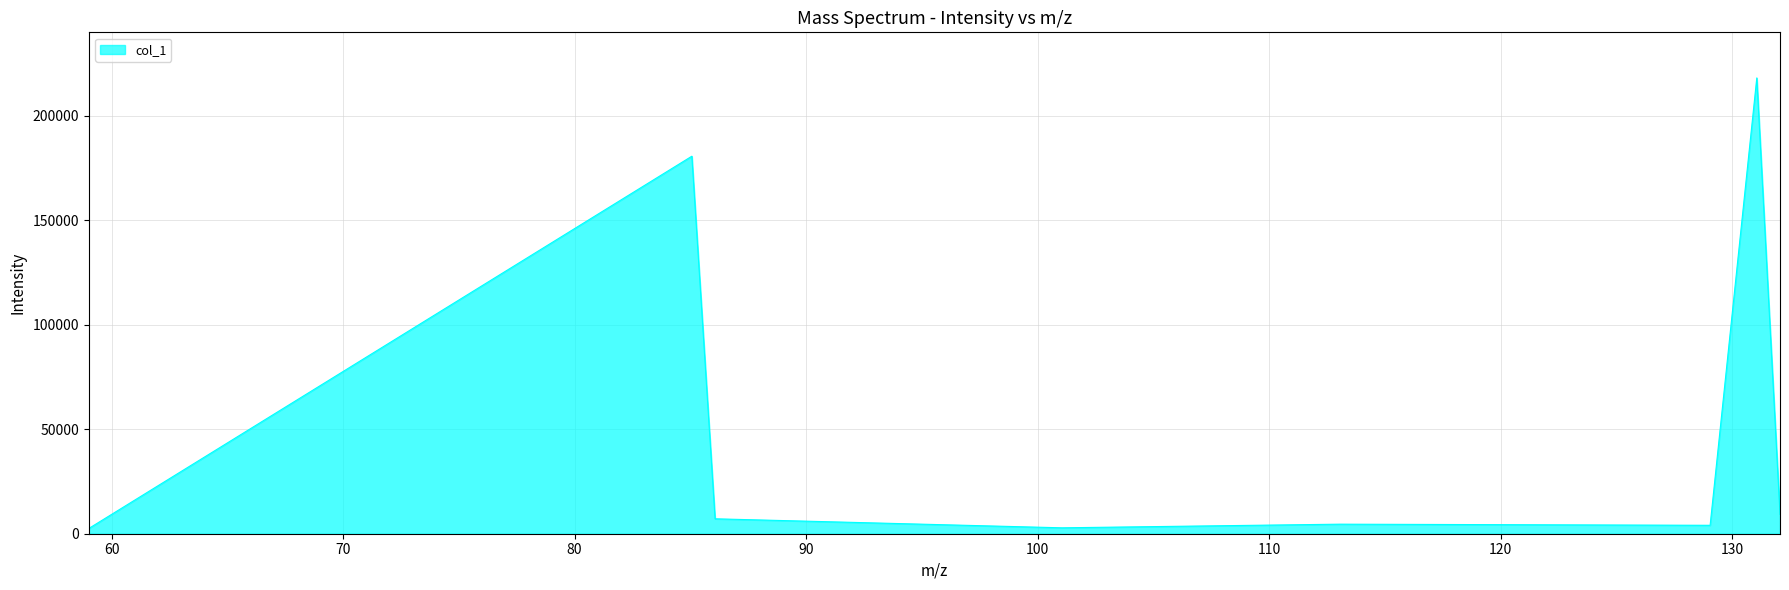

What is the sum of all values?

429231.2